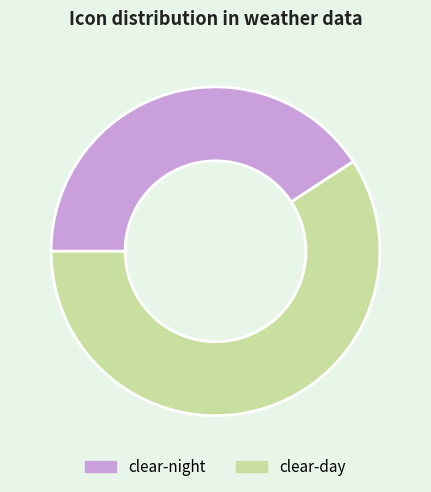

Does any single category account for the majority?

Yes